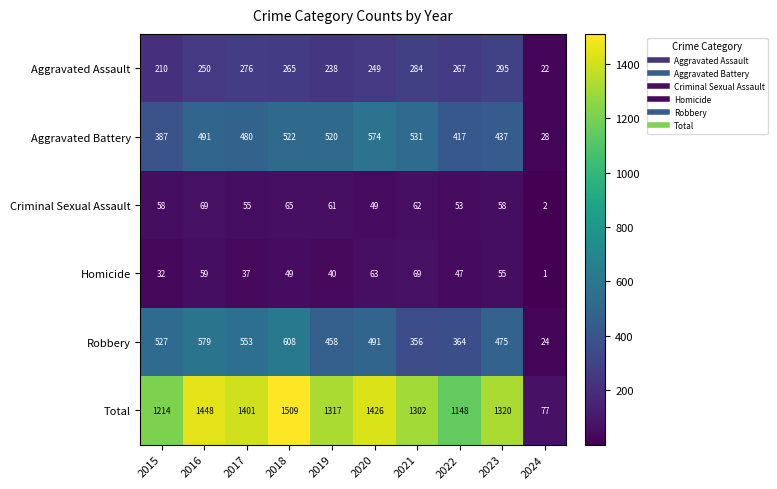

What value does the Aggravated Assault series have at 2023, to the nearest 50?

300